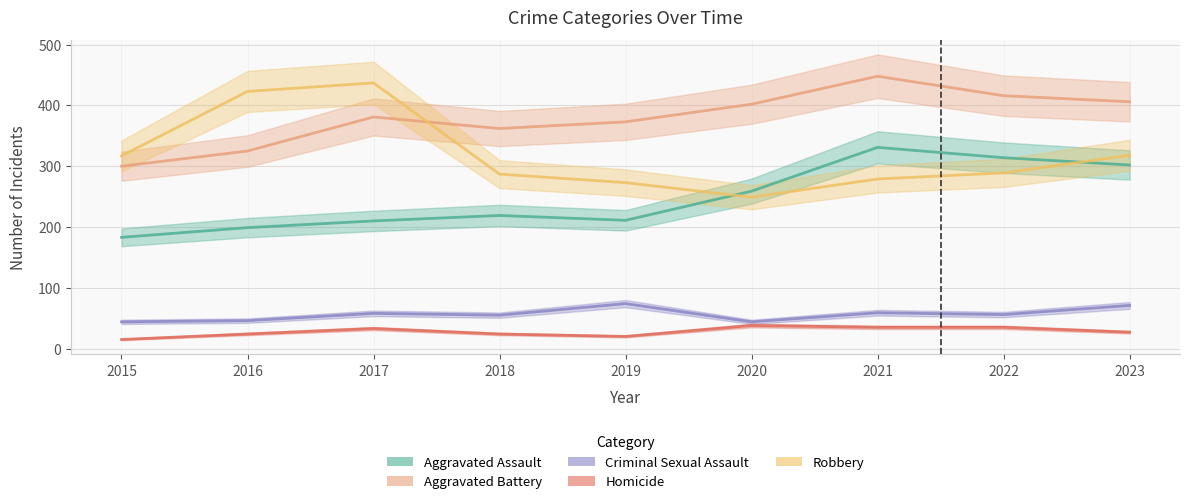

What value does the Robbery series have at 2016?

423